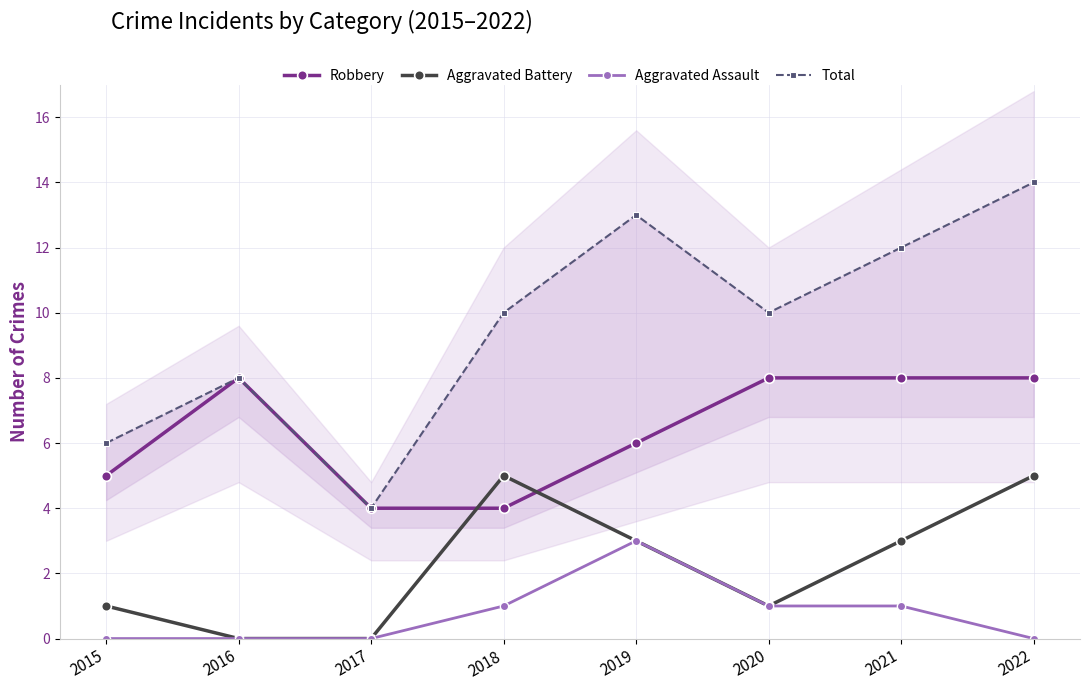

Which series changed the most between 2021 and 2022?

Aggravated Battery